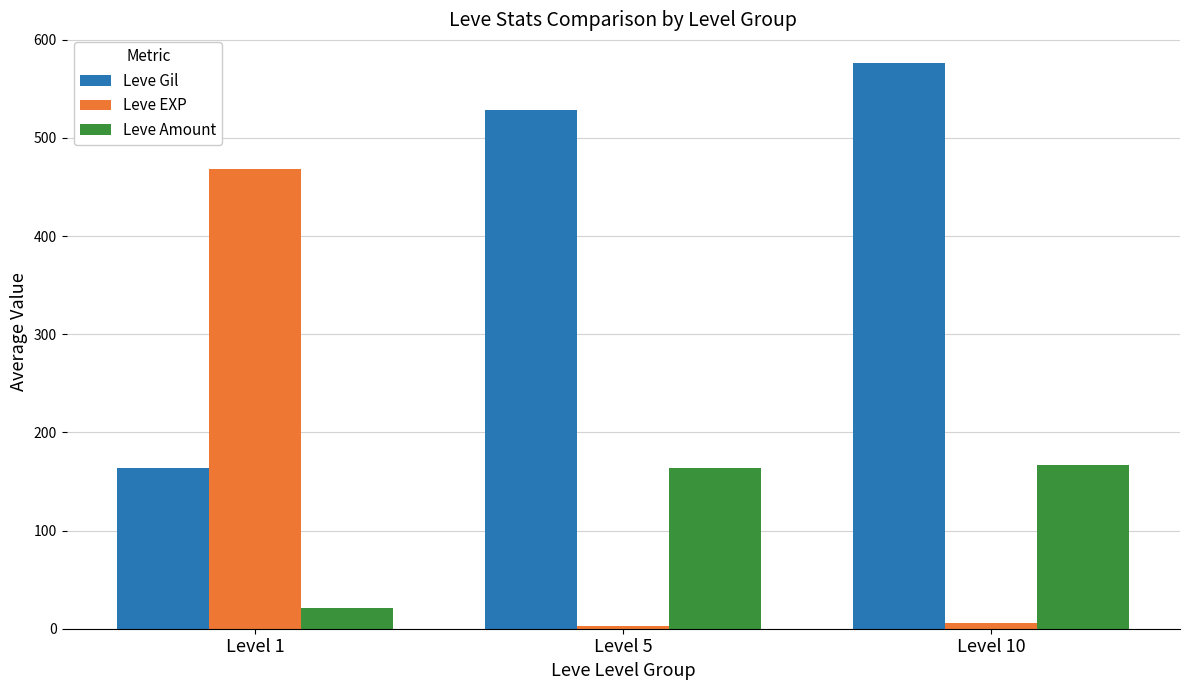

What is the difference between the Leve Gil values at Level 10 and Level 1?

413.2